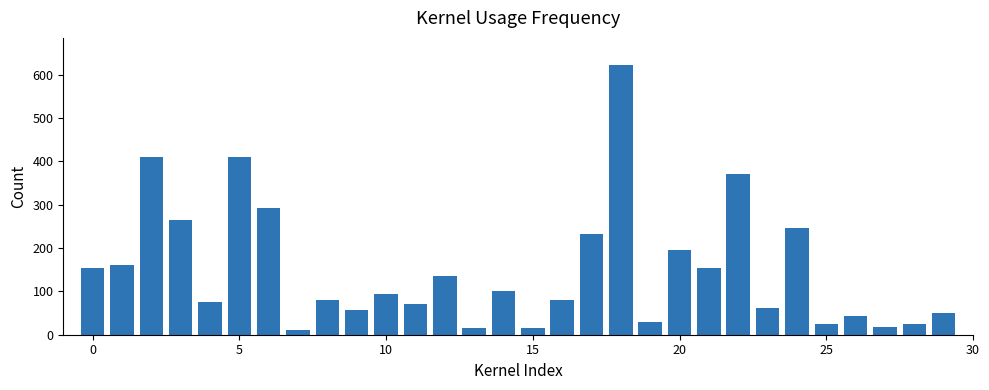

What is the greatest value displayed?

623